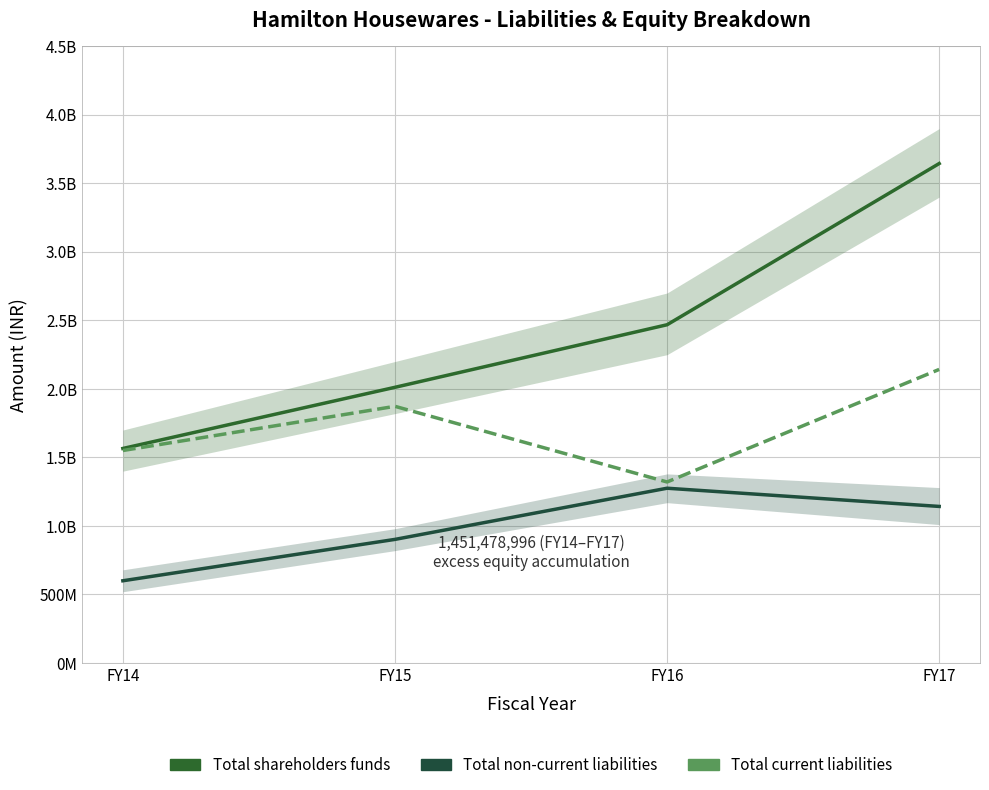

At how many categories does at least one series exceed 1191746269?

4